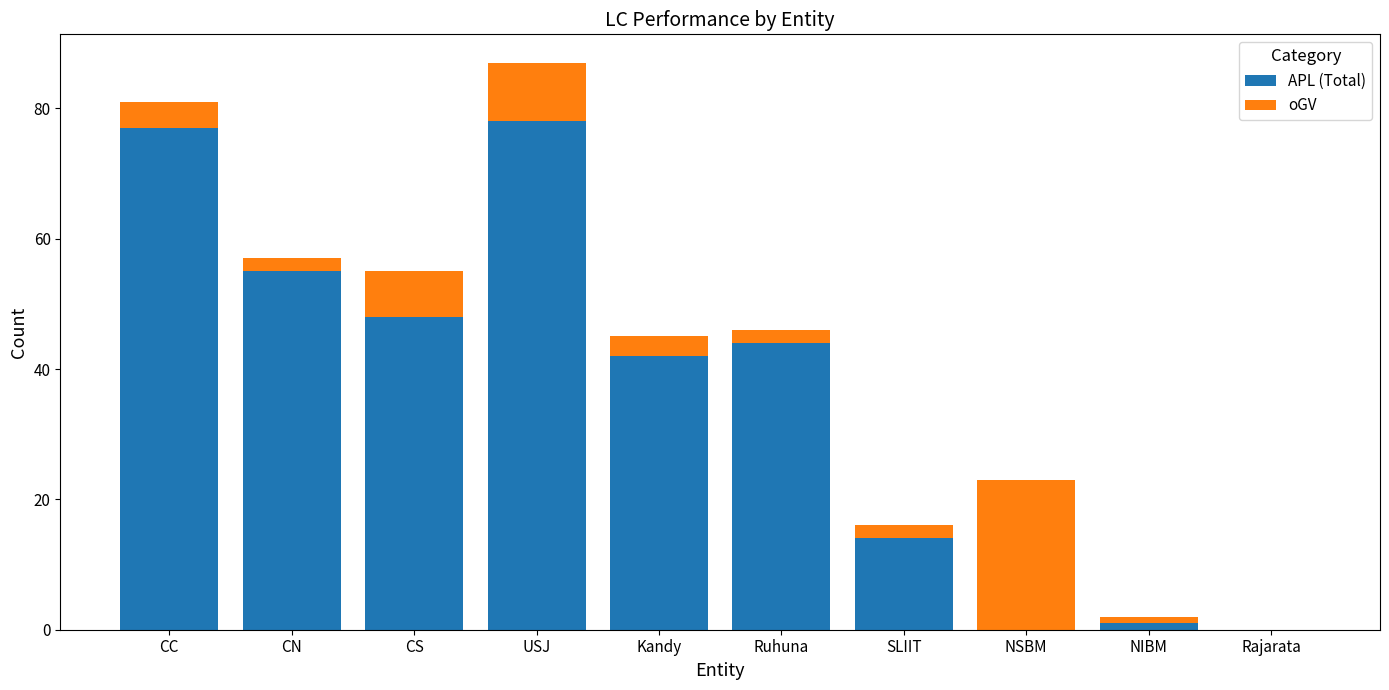

True or false: APL (Total) has a value of 0 at NSBM.

True